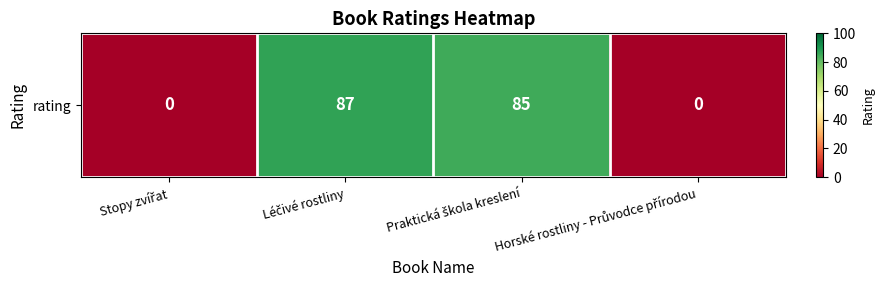

Which has a higher value, Léčivé rostliny or Horské rostliny - Průvodce přírodou?

Léčivé rostliny